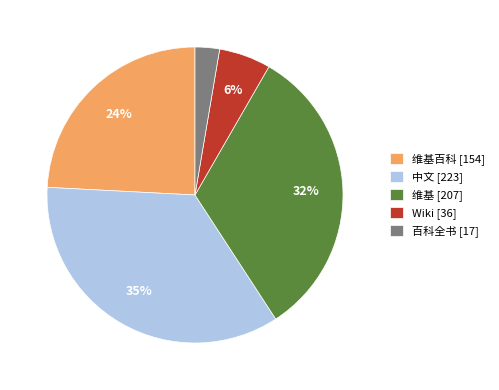

Rank the categories by value from highest to lowest.

中文 [223], 维基 [207], 维基百科 [154], Wiki [36], 百科全书 [17]